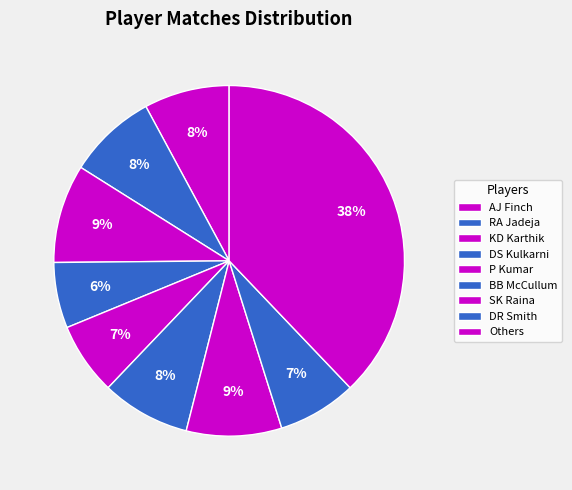

How many slices are in this pie chart?

9